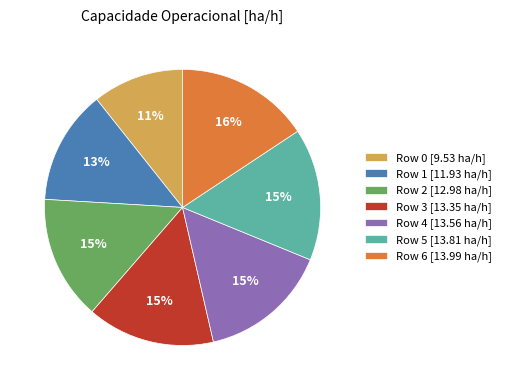

To the nearest percent, what is the combined percentage of Row 6 and Row 5?

31%